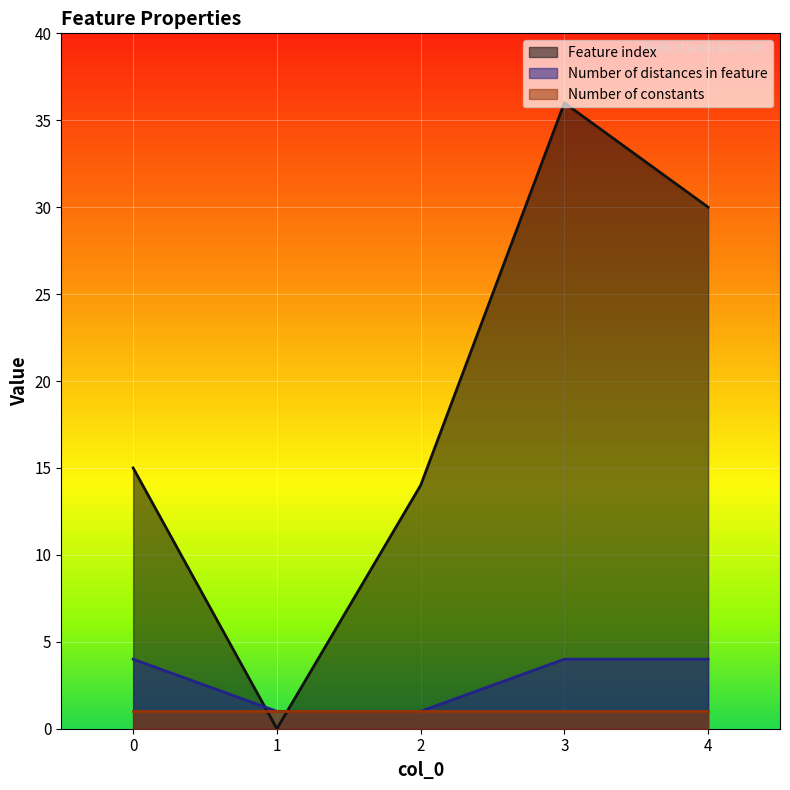

Which series ends up on top after the final intersection of Feature index and Number of distances in feature?

Feature index